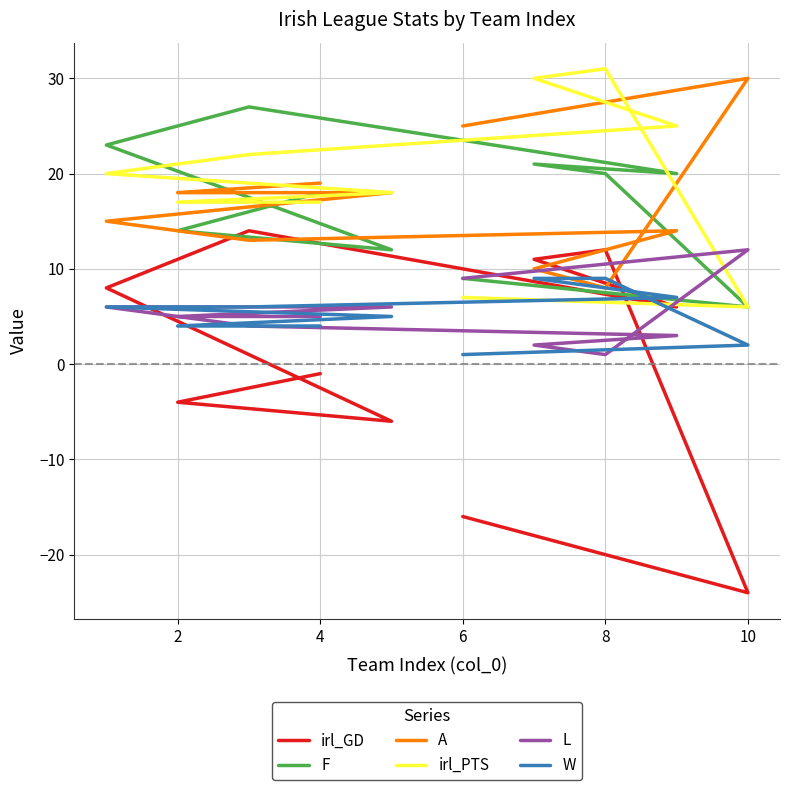

What is the sum of all A values?

170